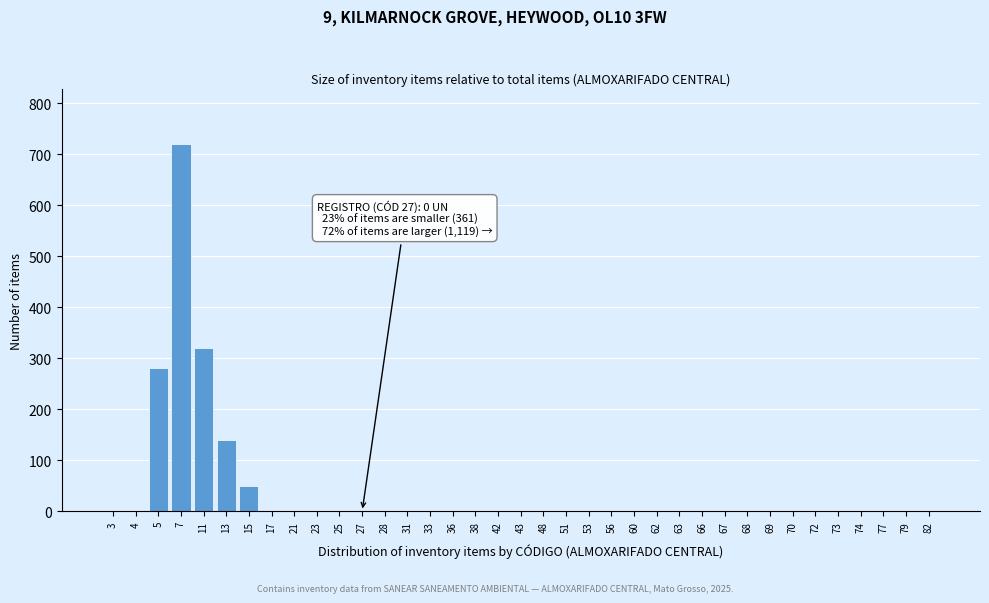

Is it true that the value at 56 is -222?

False